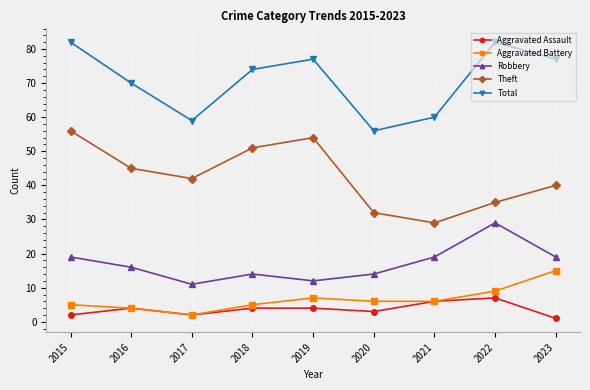

Does the chart display data point markers on the line(s)?

Yes